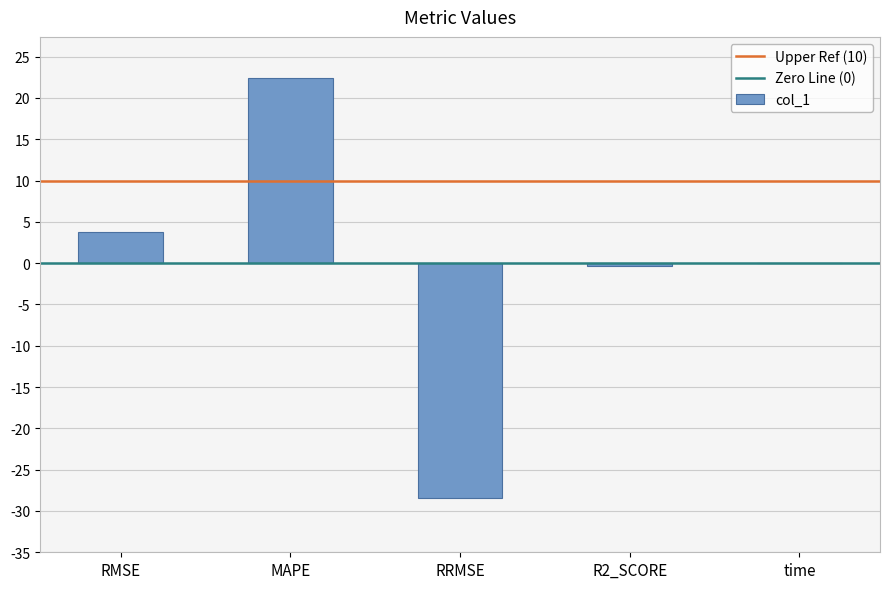

True or false: the data shows 30.3 at MAPE.

False